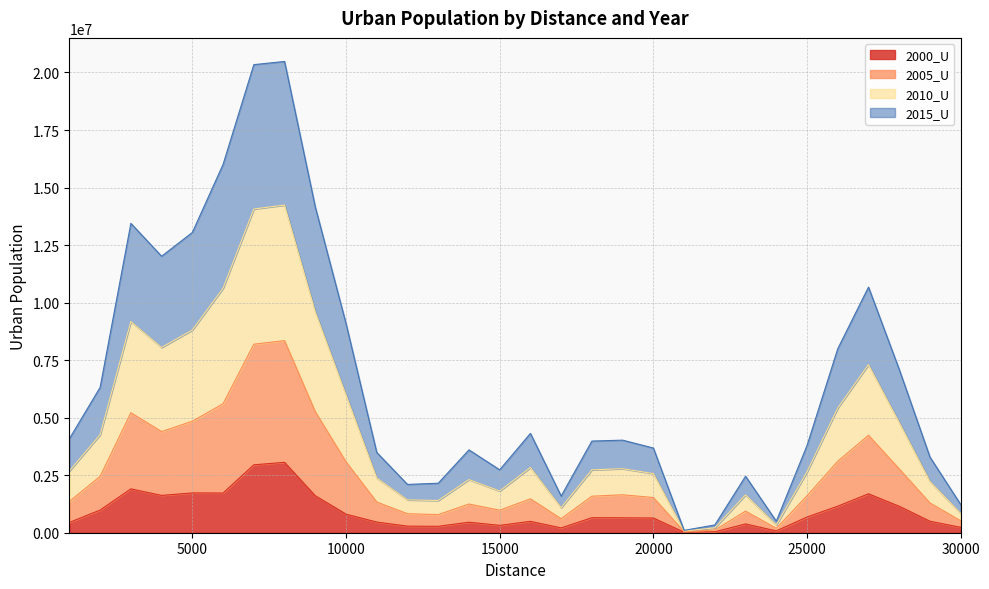

What are all the series names shown in the legend?

2000_U, 2005_U, 2010_U, 2015_U